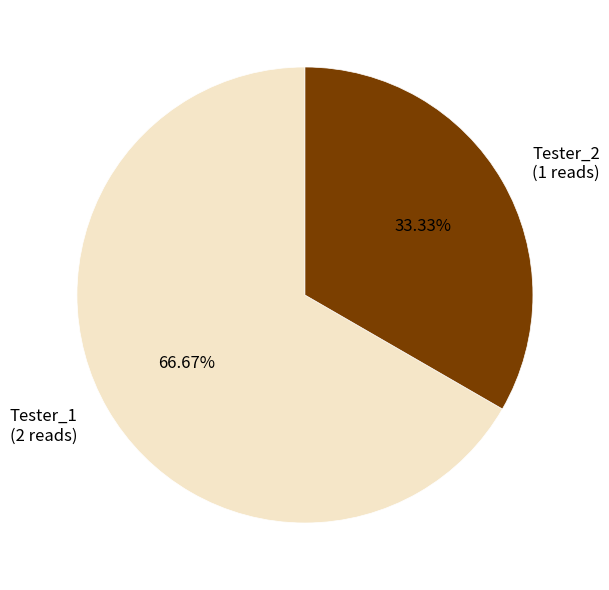

To the nearest percent, what is the difference between the largest and smallest slice percentages?

33%